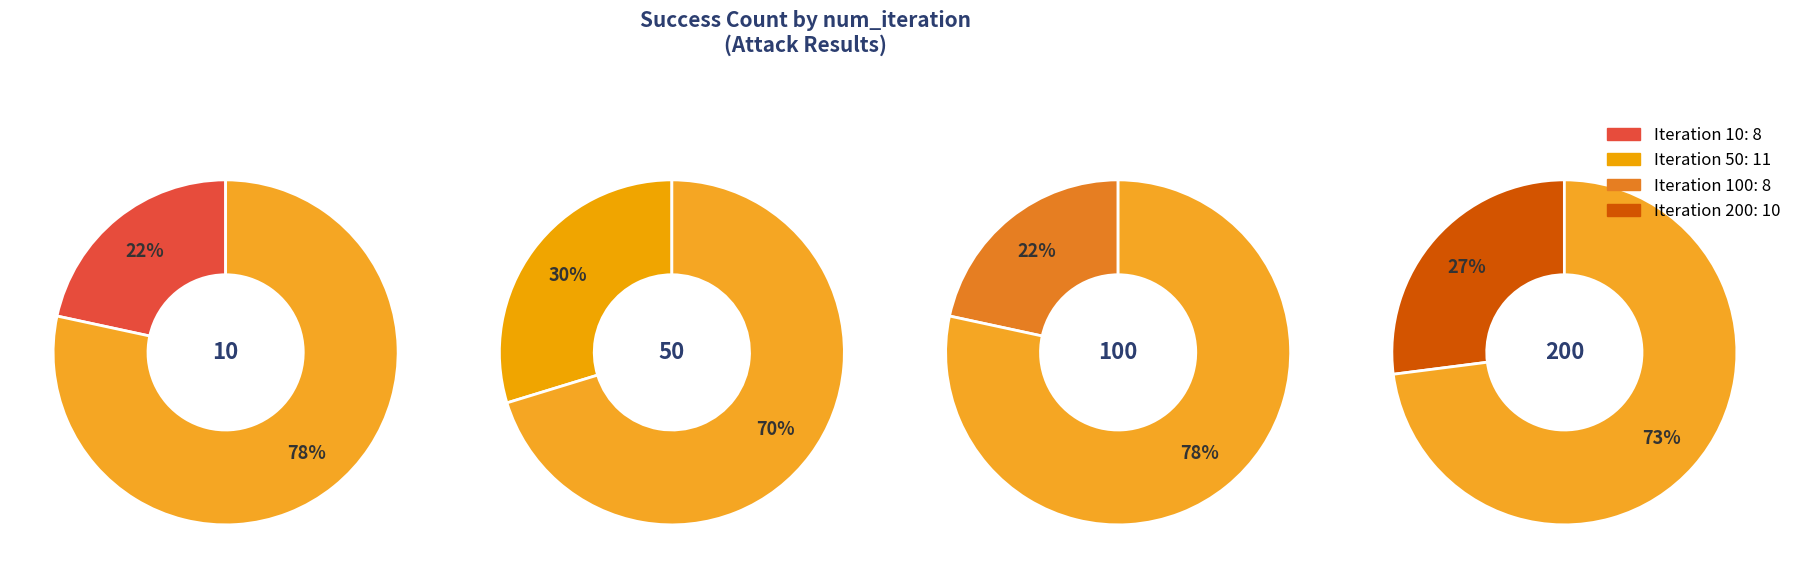

To the nearest percent, what portion does 50 represent?

30%